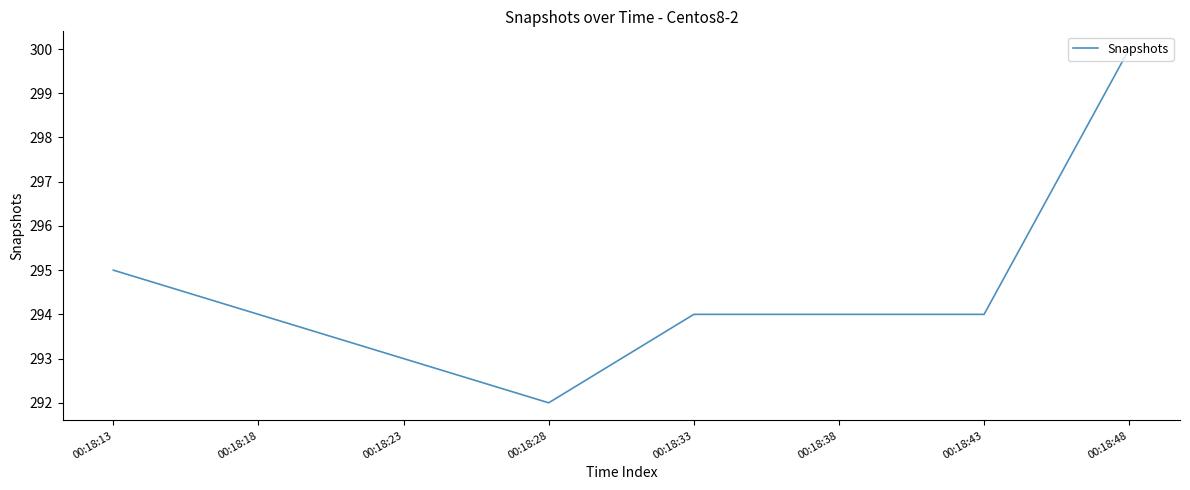

The chart shows a value of 300 at 00:18:48. True or false?

True